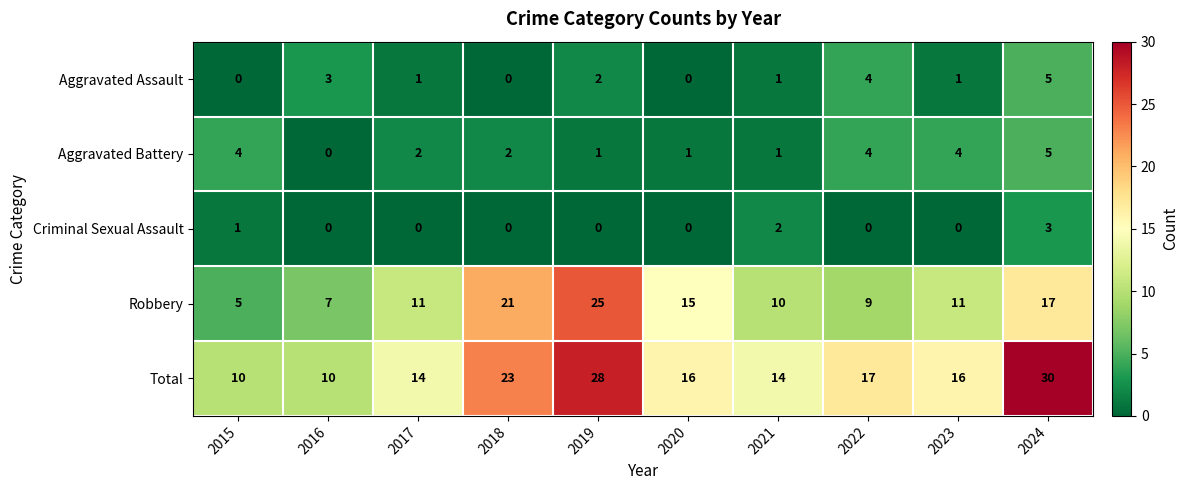

At which category is the sum across all series the highest?

2024